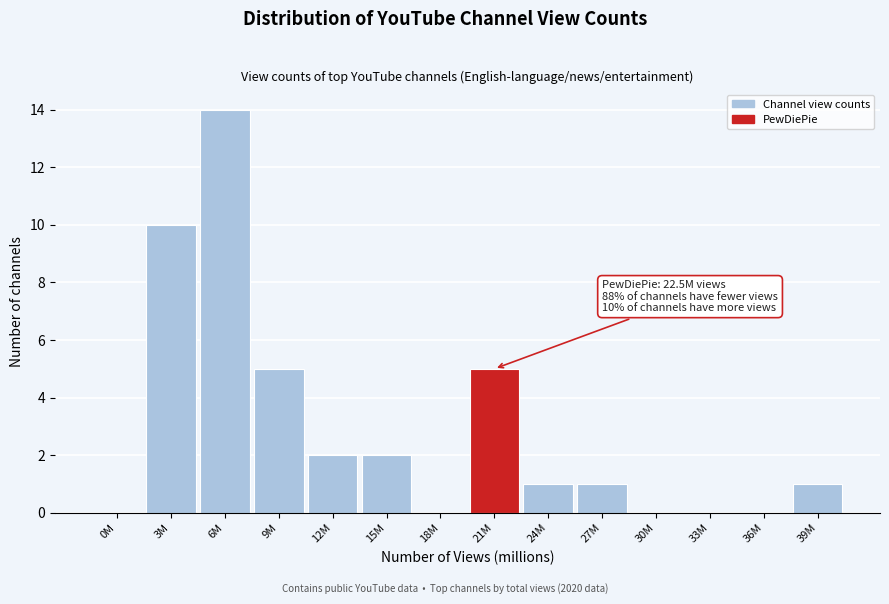

Reading left to right, extract all data points from this chart.

0M=0	3M=10	6M=14	9M=5	12M=2	15M=2	18M=0	21M=5	24M=1	27M=1	30M=0	33M=0	36M=0	39M=1